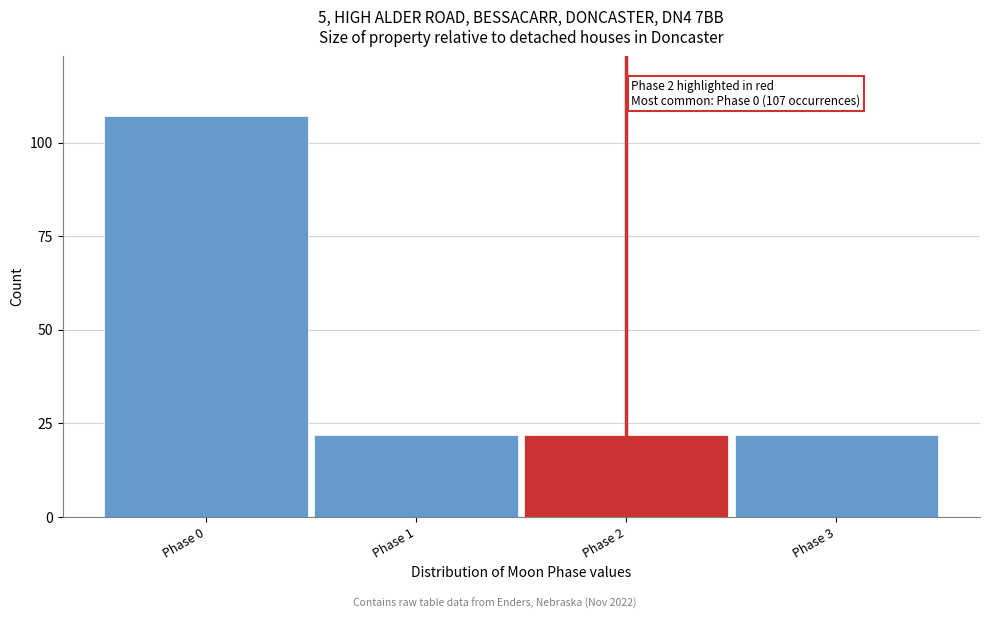

Reading left to right, what are all the values shown in this chart?

107	22	22	22